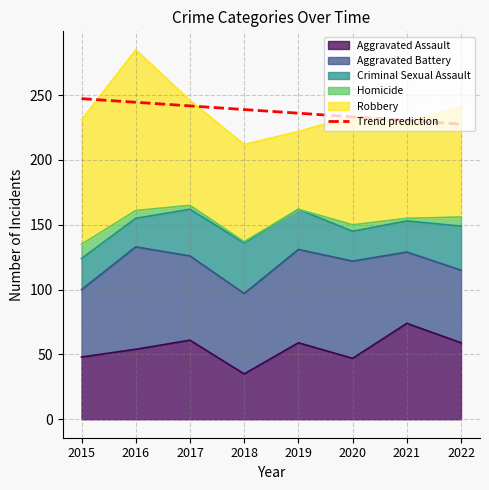

Reading right to left, extract all data points from this chart.

227.7	230.5	233.3	236.1	238.9	241.7	244.5	247.3